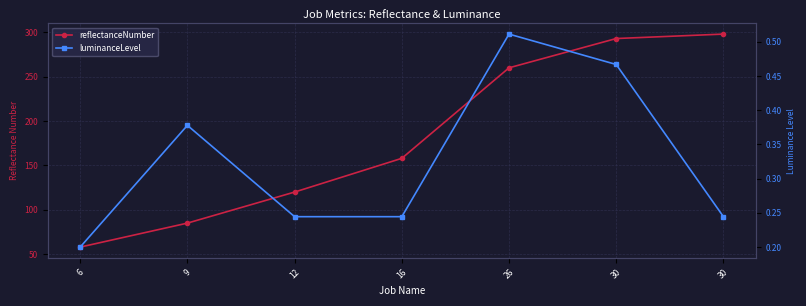

Rank the series by their average value, from lowest to highest.

luminanceLevel, reflectanceNumber